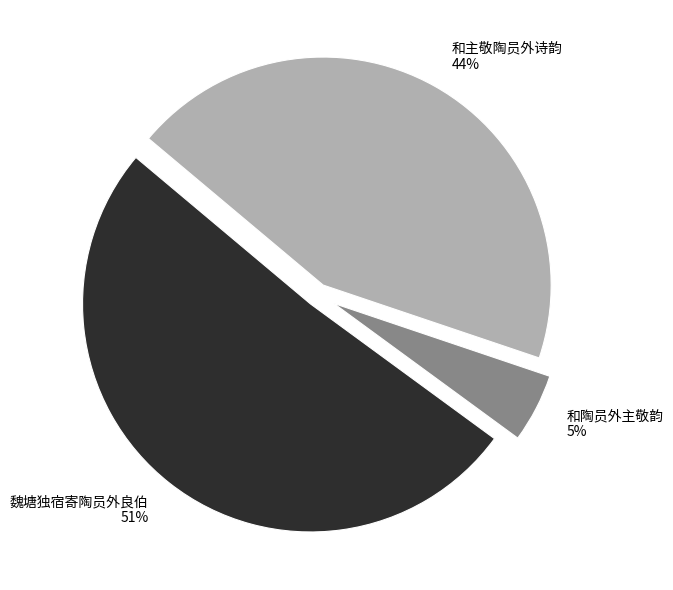

What is the majority slice?

魏塘独宿寄陶员外良伯